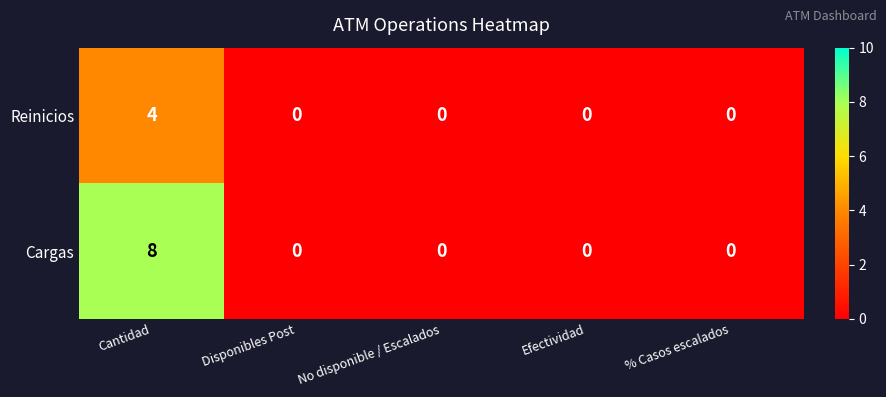

Count the number of categories in the chart.

5